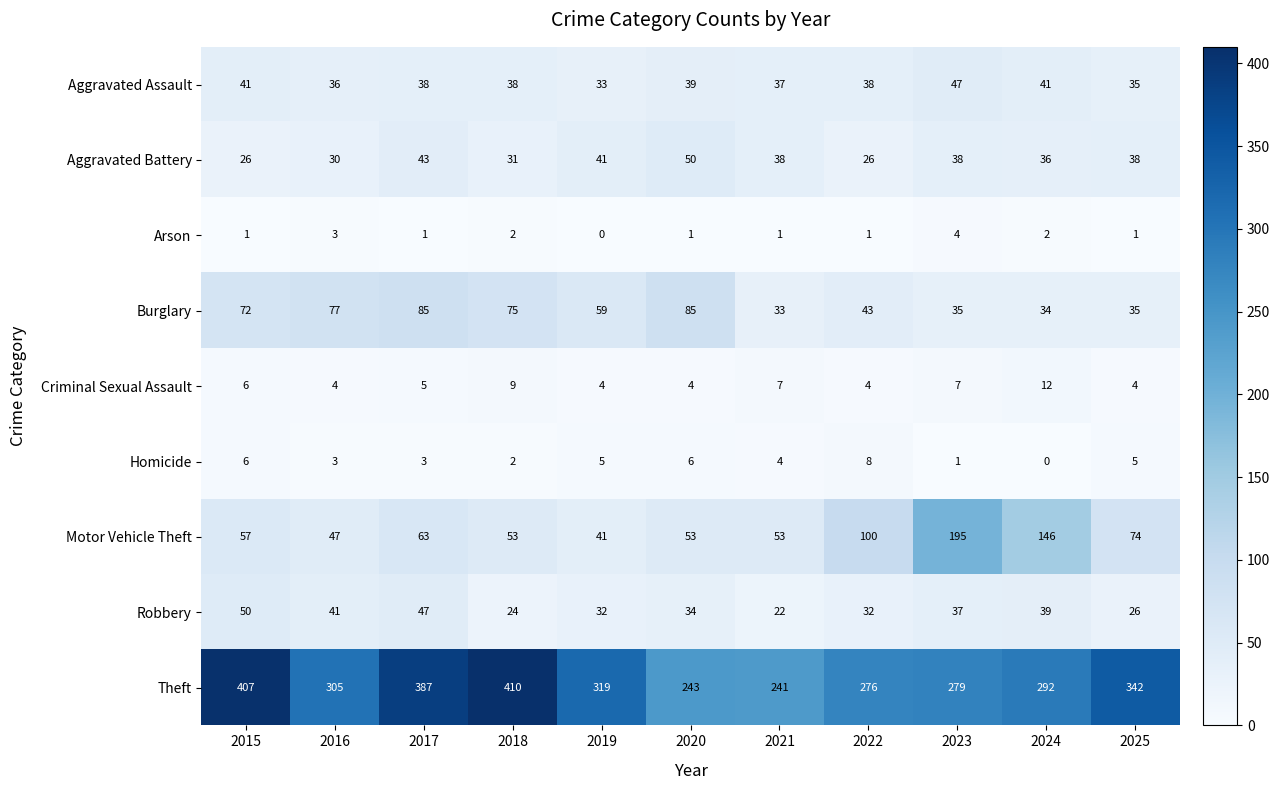

The Arson series shows 0 at 2017. True or false?

False